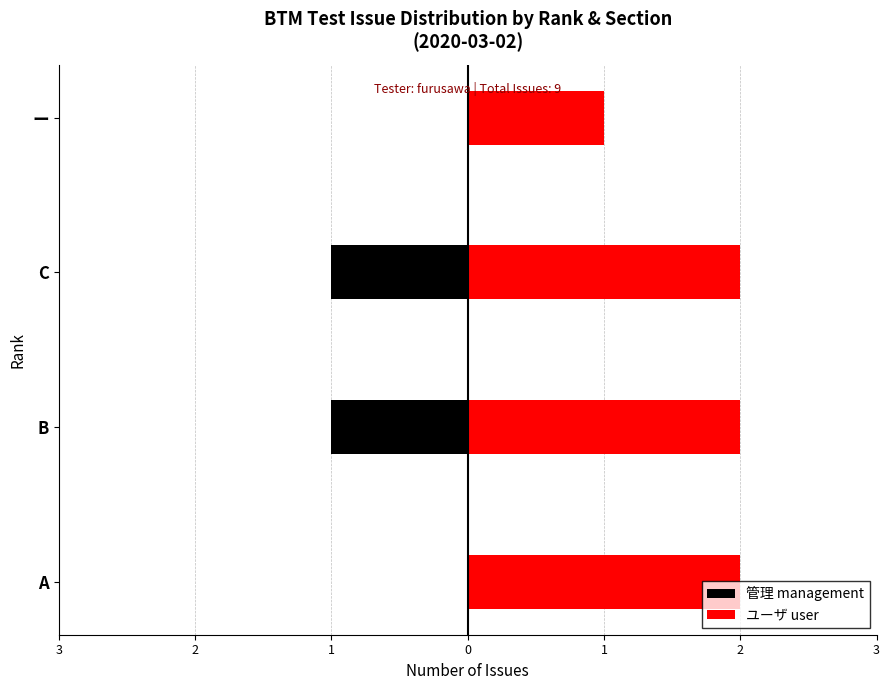

Does the chart contain any negative values?

Yes